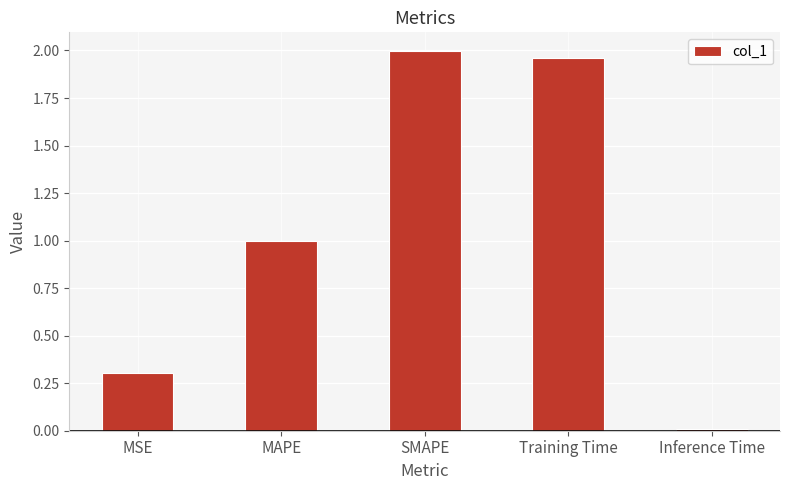

What is the sum of all values?

5.3